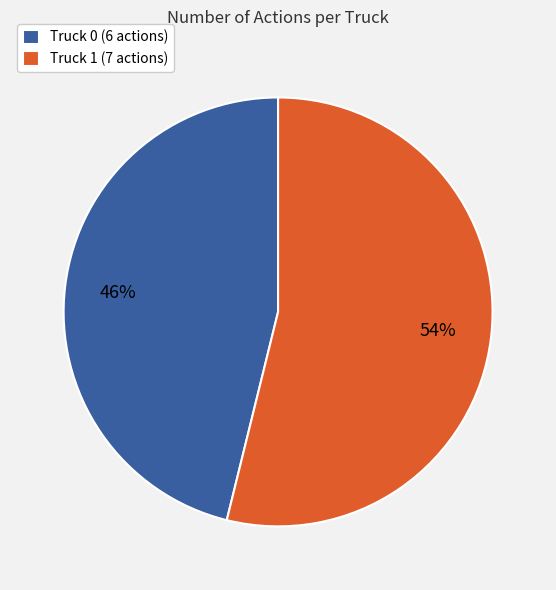

To the nearest percent, what is the difference between the largest and smallest slice percentages?

8%